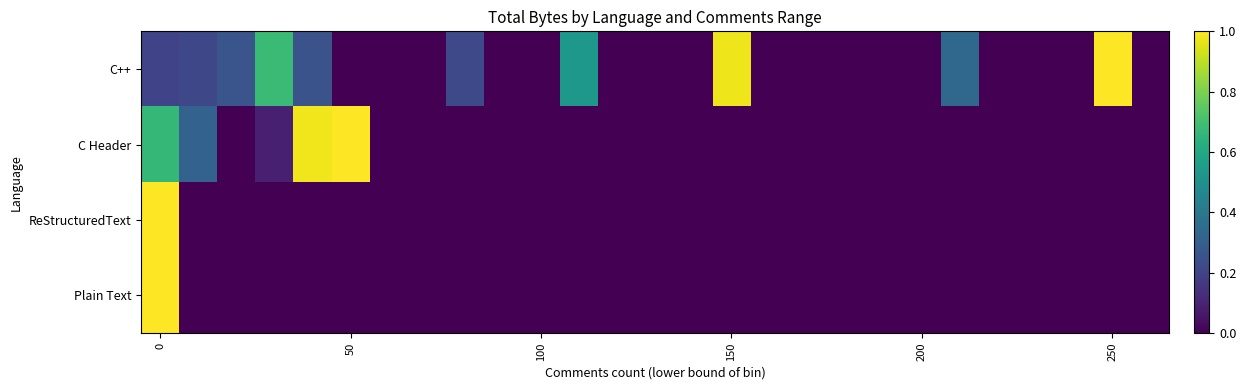

Reading left to right, what are all the values shown in this chart?

C++: 0.2	0.2	0.3	0.7	0.3	0.0	0.0	0.0	0.2	0.0	0.0	0.5	0.0	0.0	0.0	1.0	0.0	0.0	0.0	0.0	0.0	0.3	0.0	0.0	0.0	1.0	0.0
C Header: 0.7	0.3	0.0	0.1	1.0	1.0	0.0	0.0	0.0	0.0	0.0	0.0	0.0	0.0	0.0	0.0	0.0	0.0	0.0	0.0	0.0	0.0	0.0	0.0	0.0	0.0	0.0
ReStructuredText: 1.0	0.0	0.0	0.0	0.0	0.0	0.0	0.0	0.0	0.0	0.0	0.0	0.0	0.0	0.0	0.0	0.0	0.0	0.0	0.0	0.0	0.0	0.0	0.0	0.0	0.0	0.0
Plain Text: 1.0	0.0	0.0	0.0	0.0	0.0	0.0	0.0	0.0	0.0	0.0	0.0	0.0	0.0	0.0	0.0	0.0	0.0	0.0	0.0	0.0	0.0	0.0	0.0	0.0	0.0	0.0